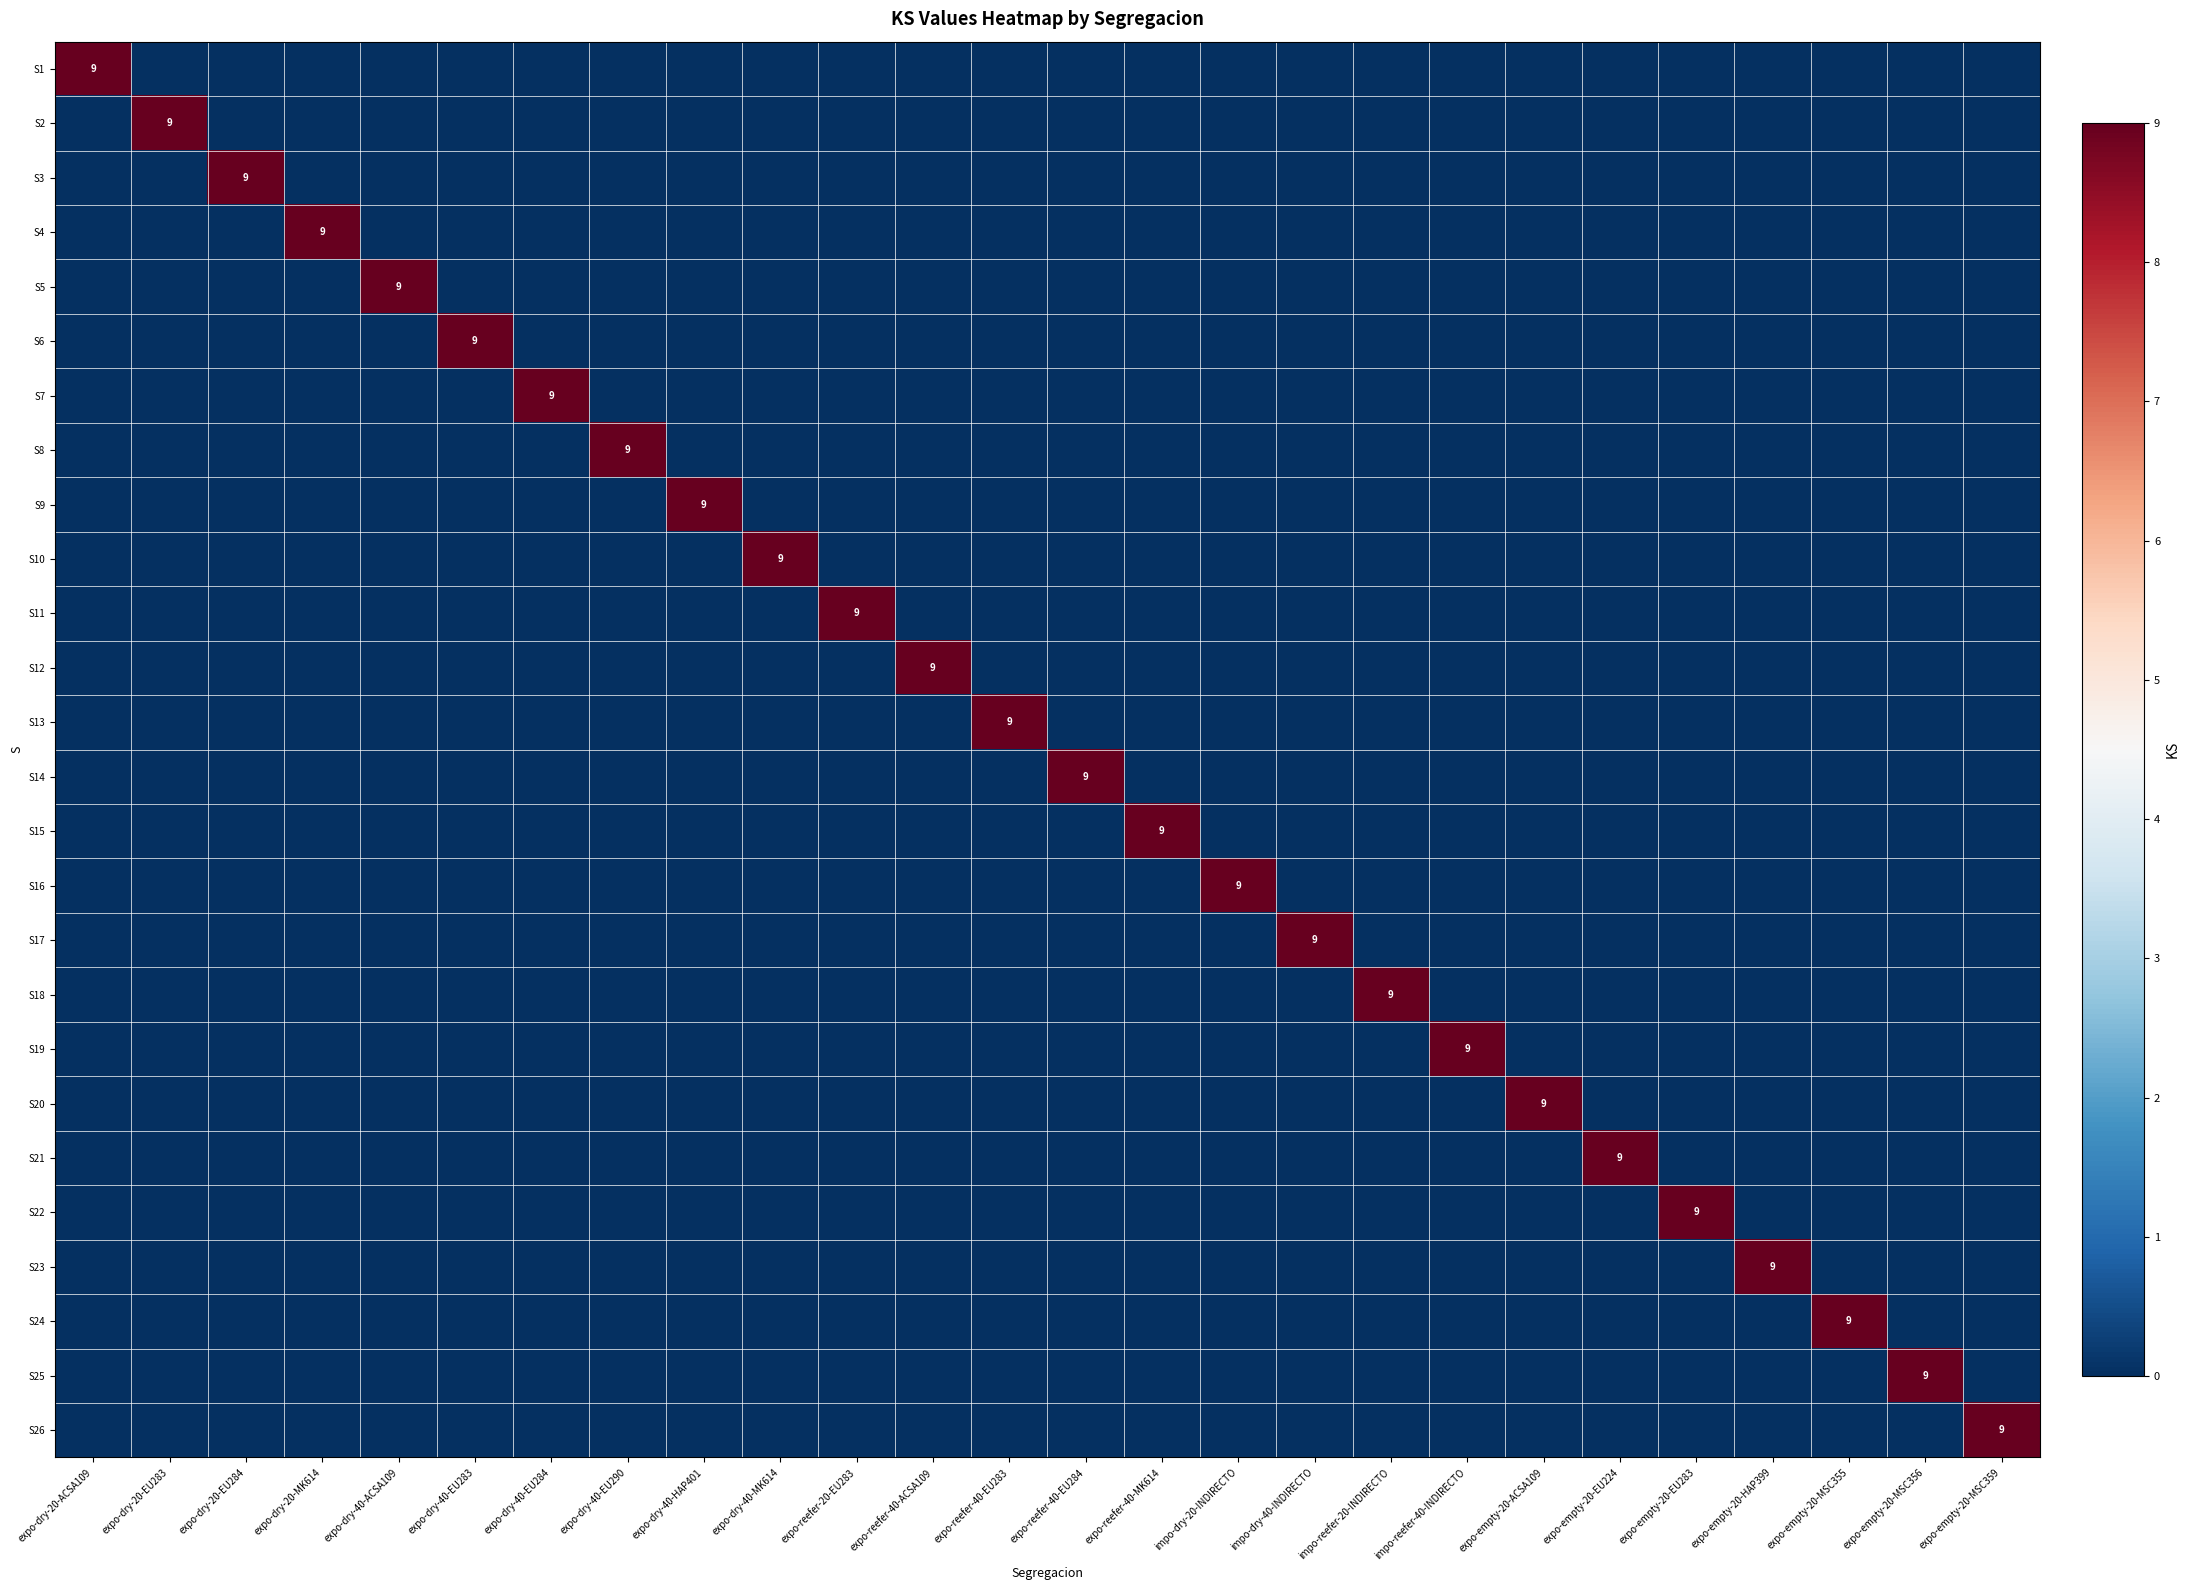

The value of S20 at expo-empty-20-ACSA109 is 16. True or false?

False